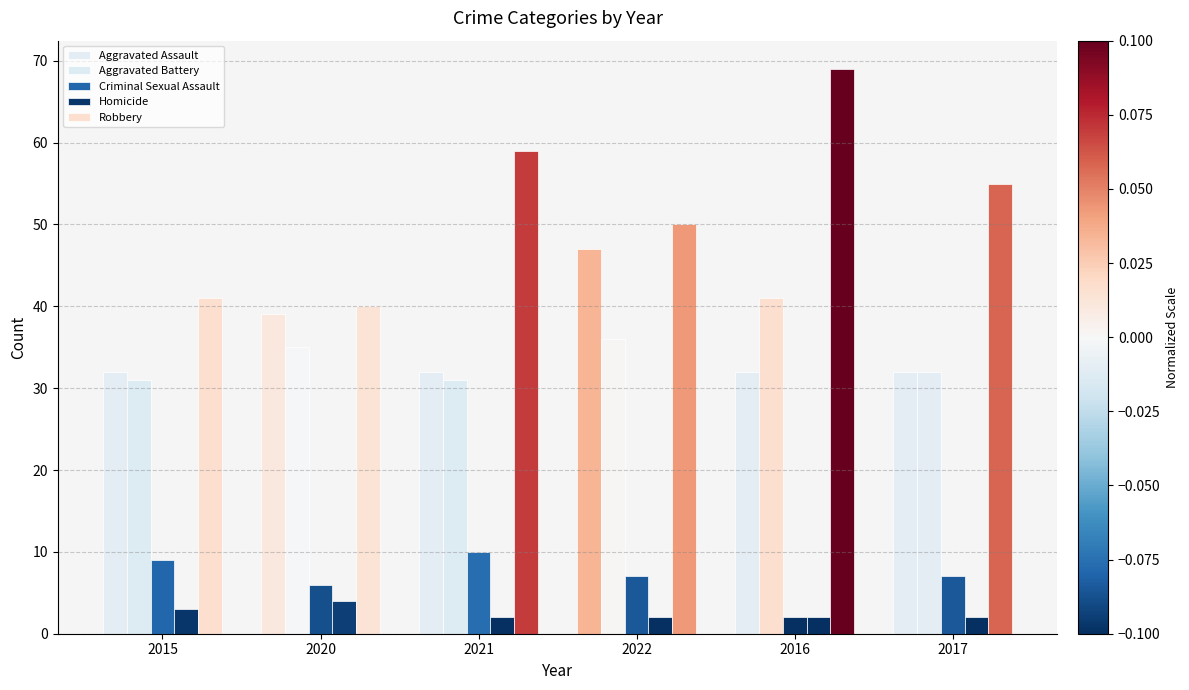

At how many categories does at least one series exceed 38?

6